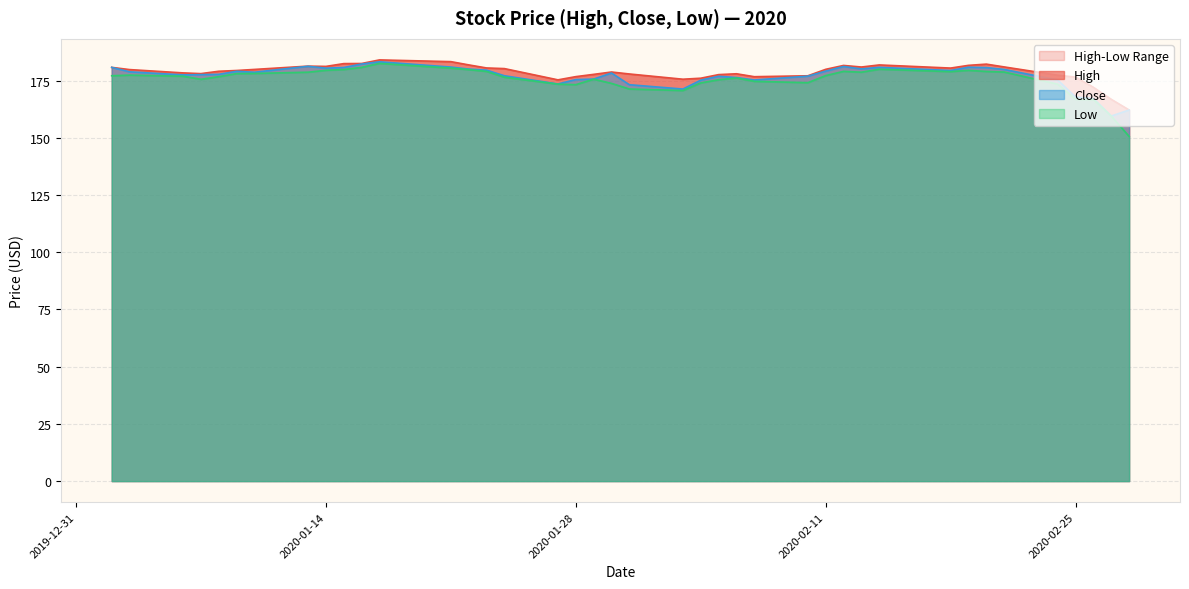

Does the chart have visible grid lines?

Yes